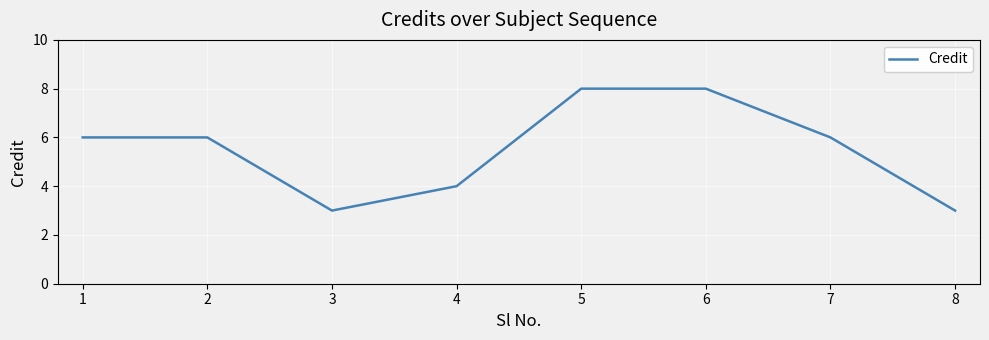

What is the greatest value displayed?

8